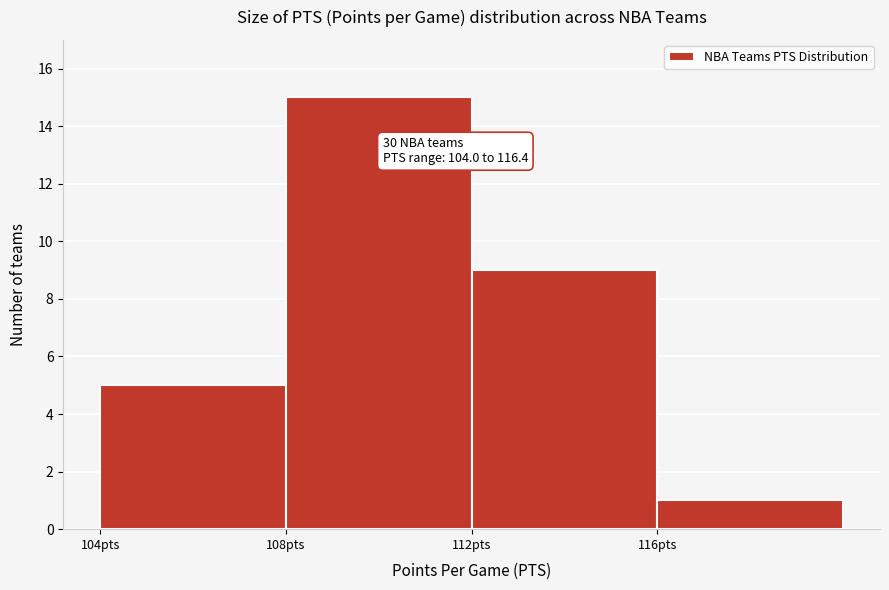

Which range on the x-axis has the tallest bar?

108 to 112